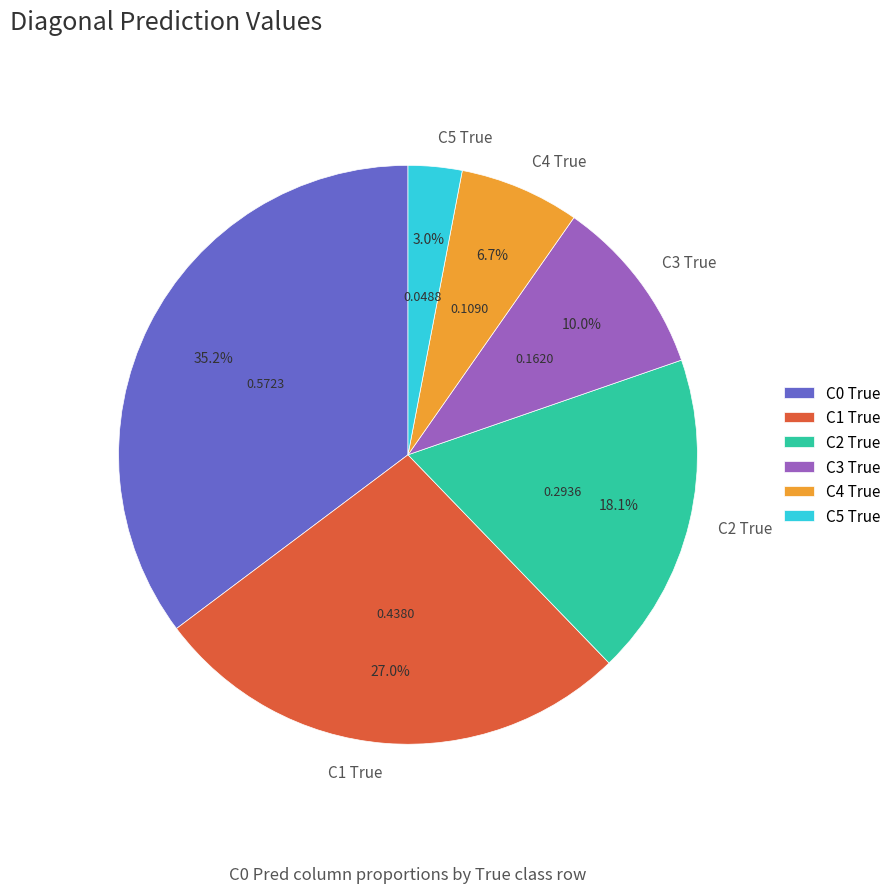

Between C2 True and C5 True, which is larger?

C2 True